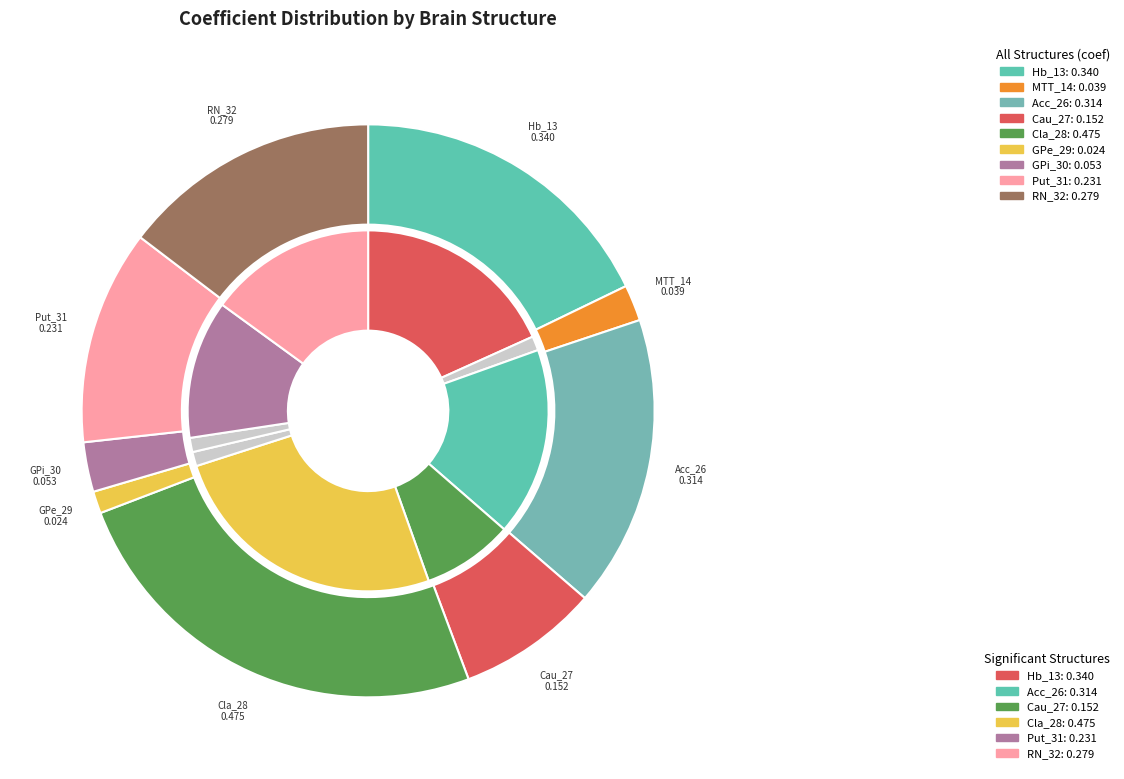

What percentage do Cla_28 and Hb_13 together represent?

42.7%